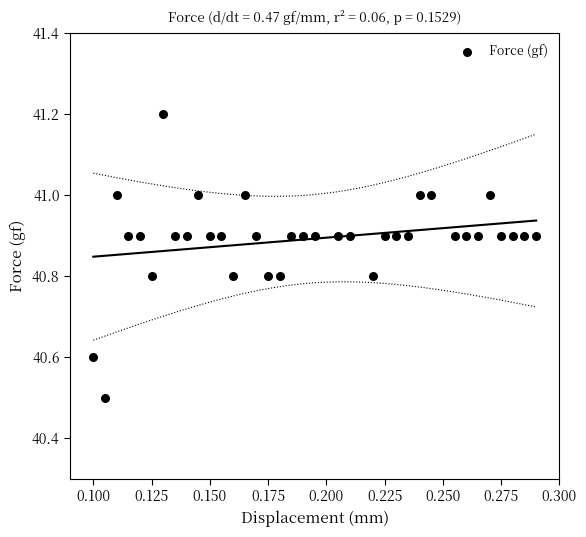

What Y value in the scatter plot is closest to 40?

40.5